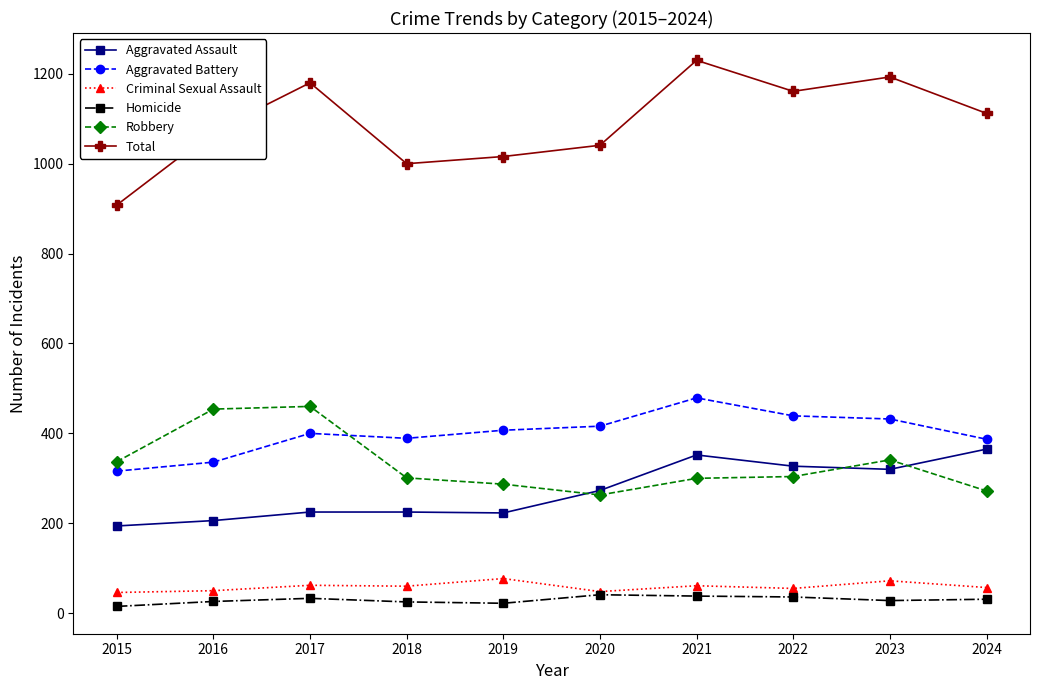

List the series in order of their peak value, highest first.

Total, Aggravated Battery, Robbery, Aggravated Assault, Criminal Sexual Assault, Homicide